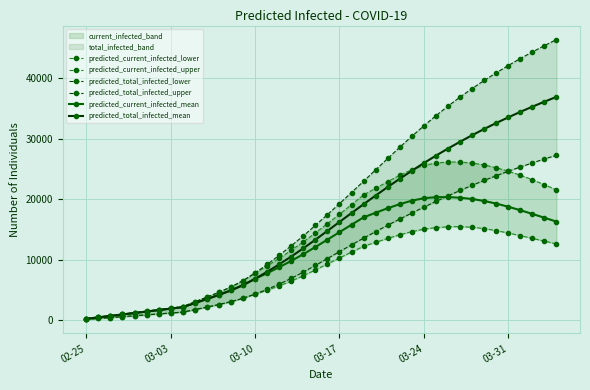

How many values in the predicted_total_infected_upper series are below 17472?

20